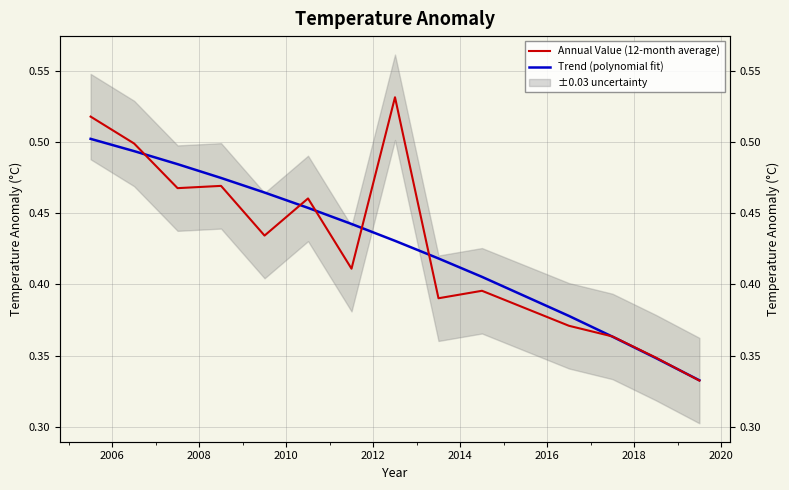

The Trend (polynomial fit) series shows 0.4 at 2018. True or false?

True